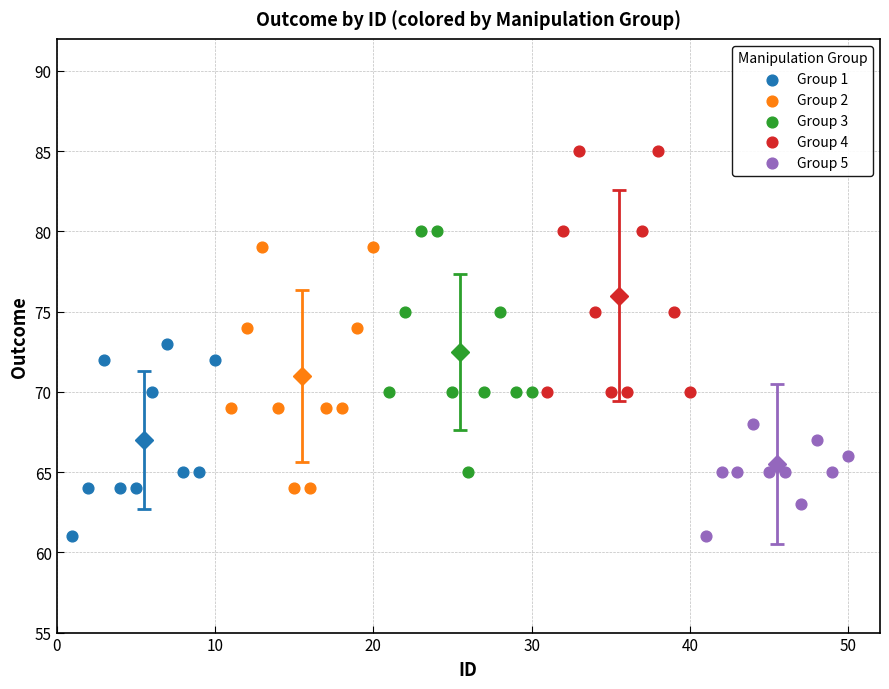

Which series reaches the maximum Y coordinate?

Group 4